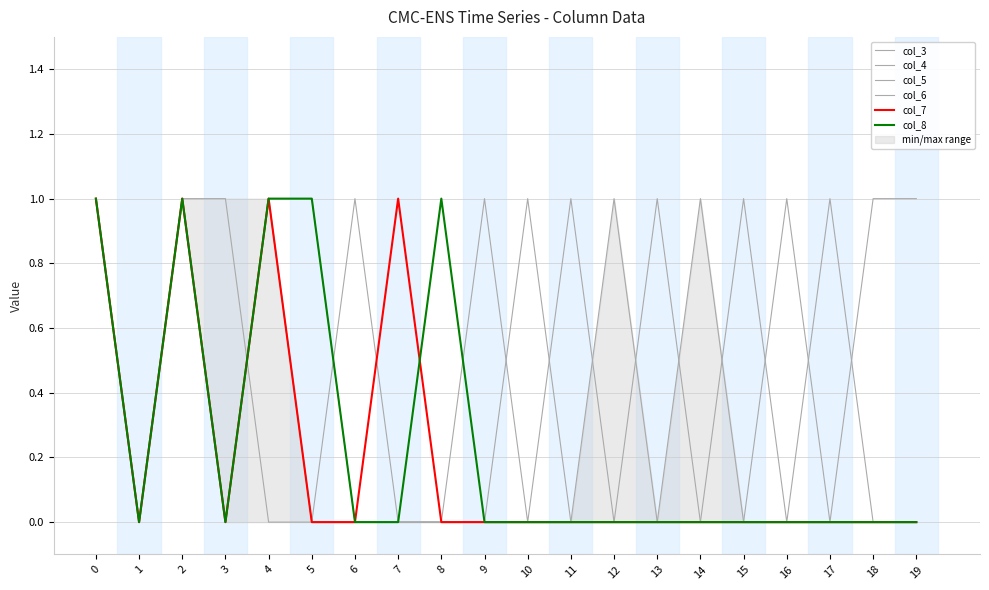

What is the total value across all series at 18?

1